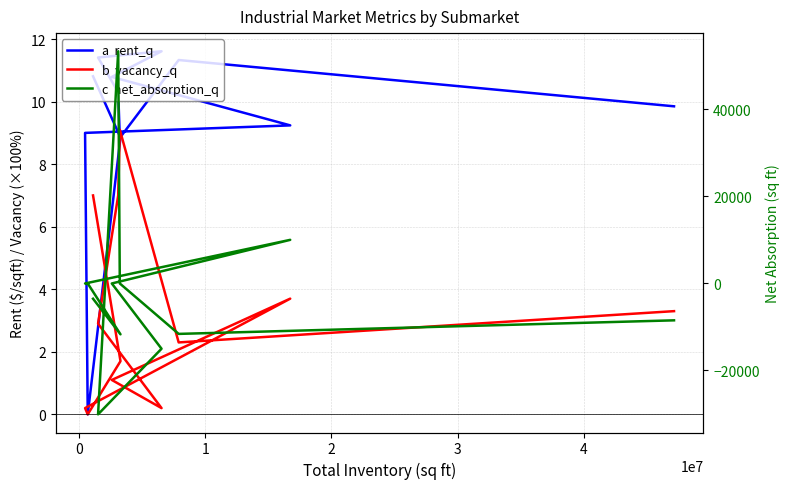

What is the highest value of the rent_q series?

11.6